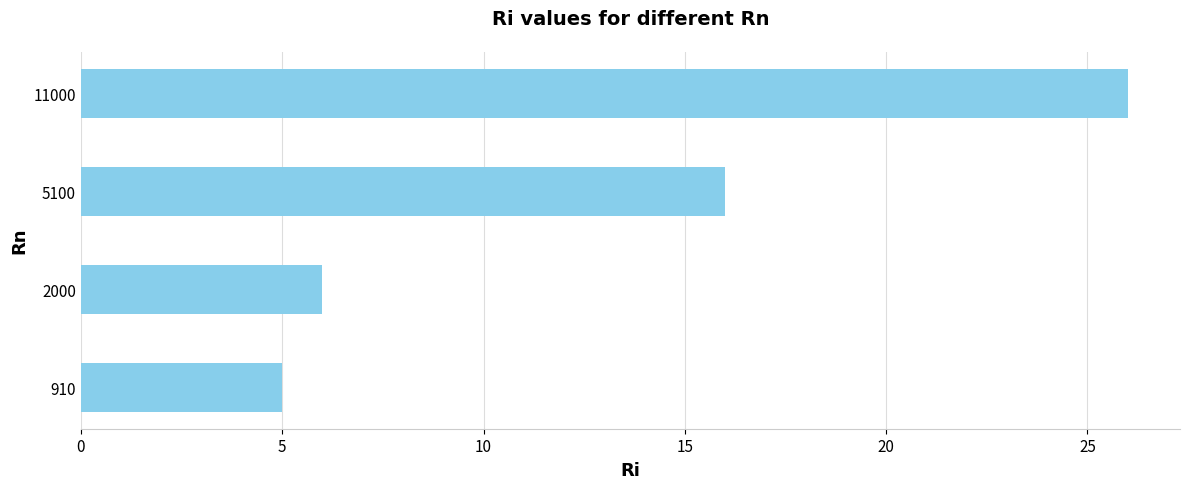

What is the average value?

13